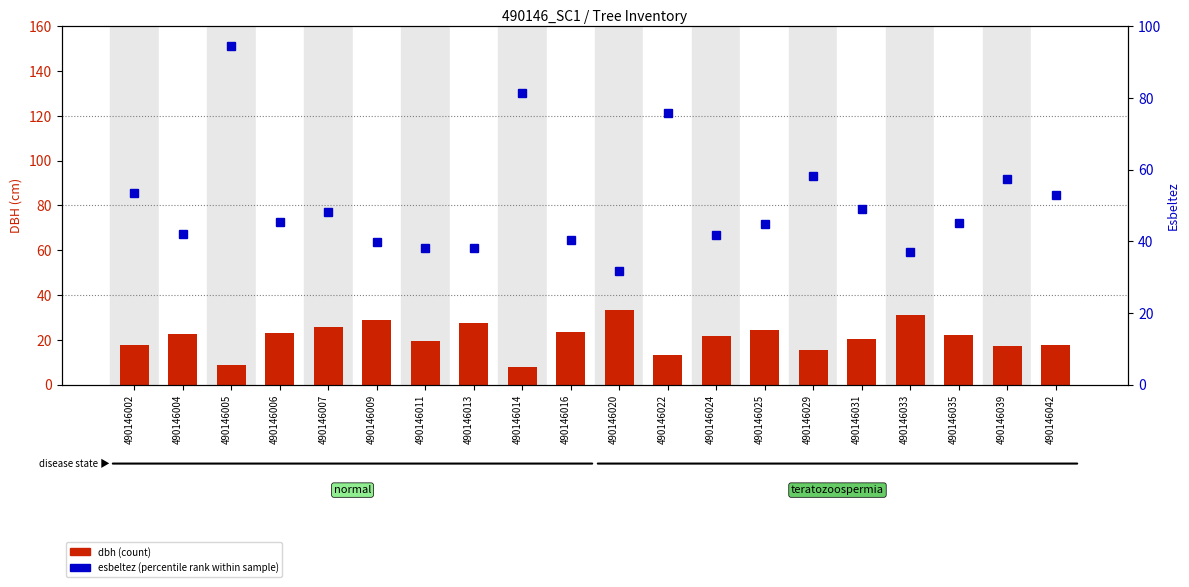

Where is dbh nearest to the value 20?

490146011